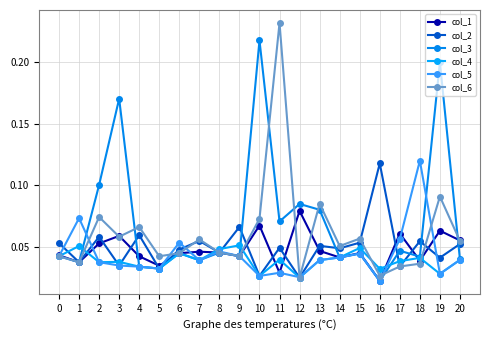

List the series in order of their peak value, highest first.

col_6, col_3, col_5, col_2, col_1, col_4